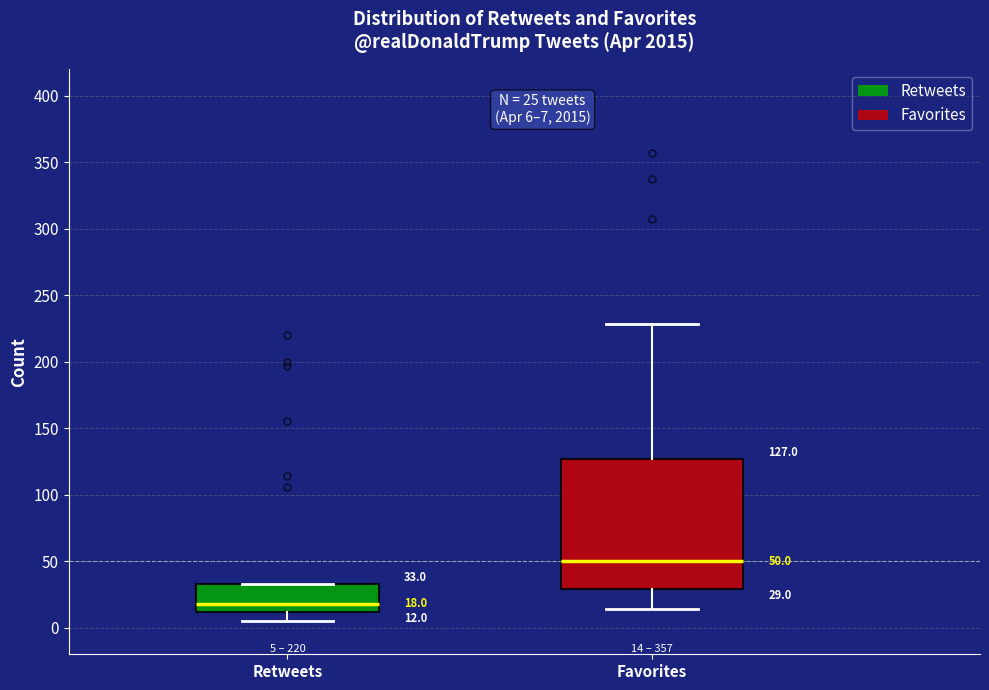

Which box's median line is the highest?

Favorites